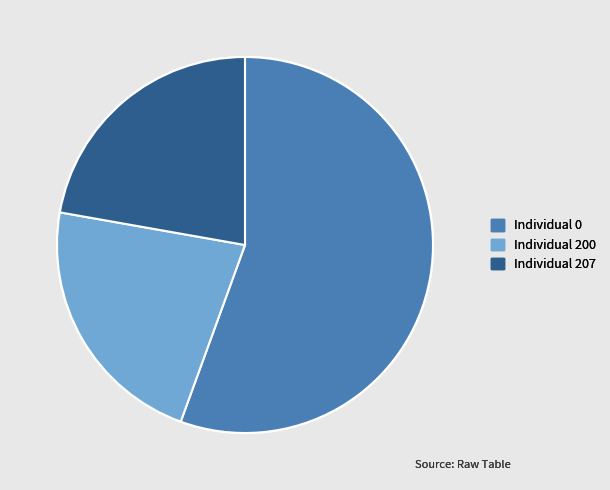

Is there a majority slice in this chart?

Yes